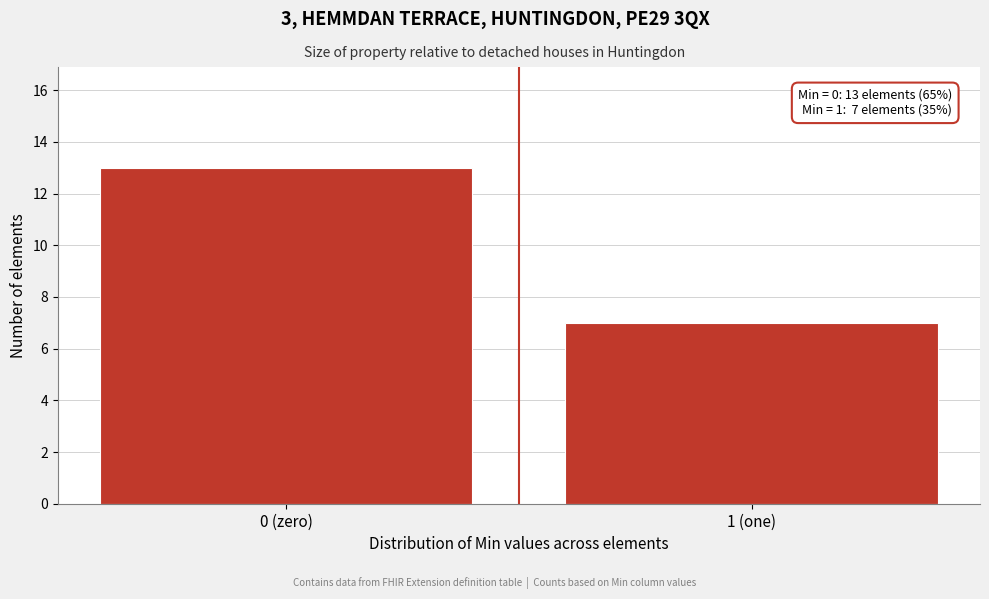

Reading left to right, list all the values displayed in this chart.

13	7